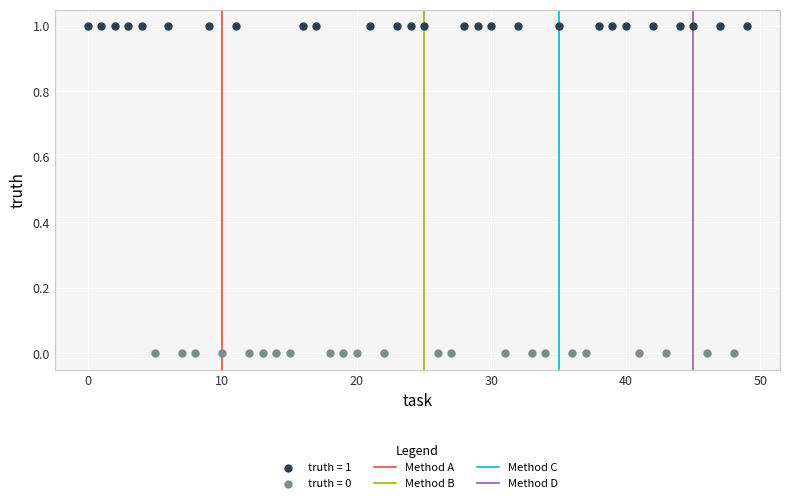

Which series reaches the minimum Y coordinate?

truth = 0